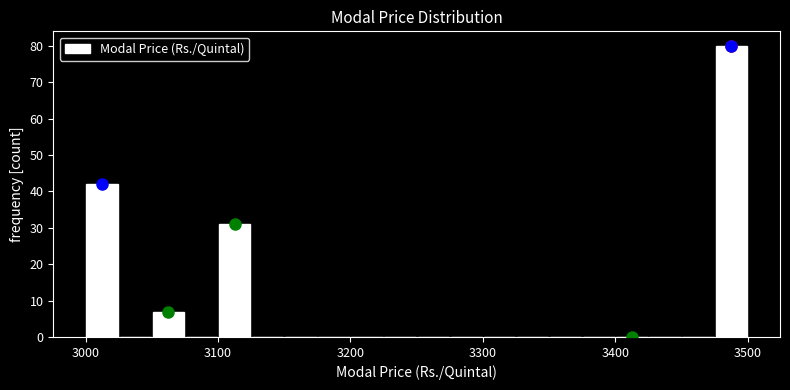

Read against the x-axis, roughly where is the centre of the tallest bar?

3490